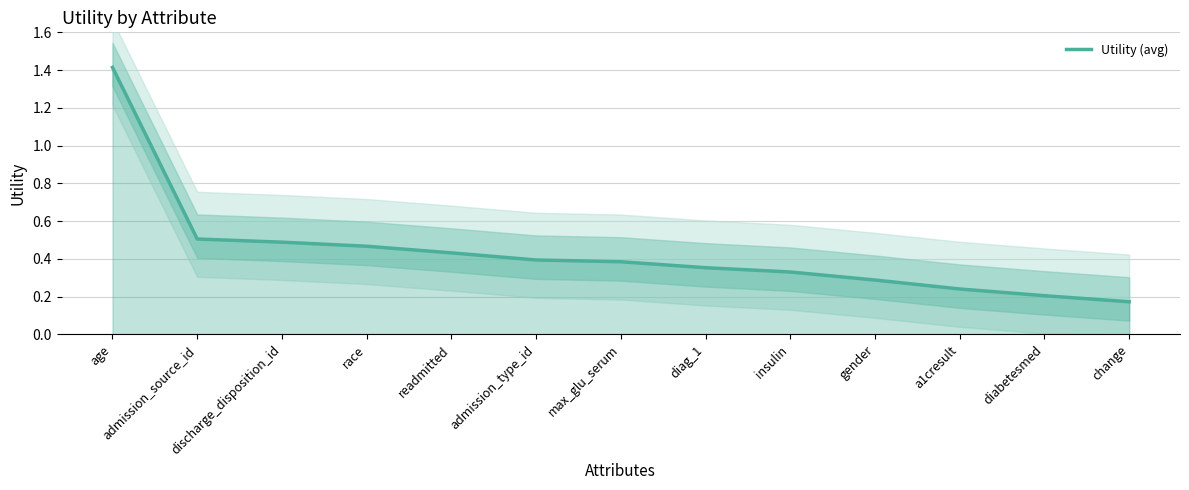

Is it true that the value at gender is 0.3?

True